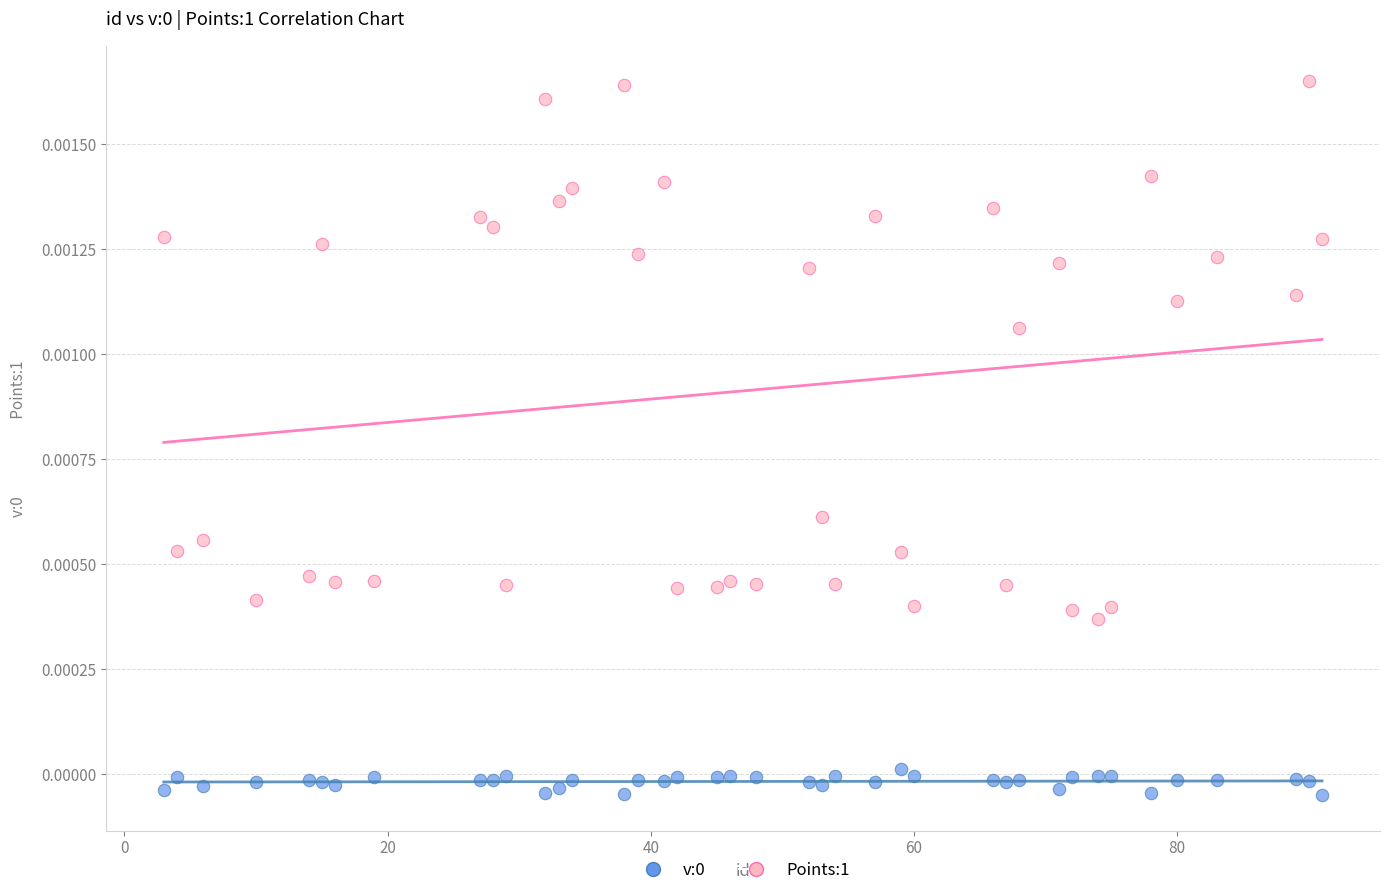

Across all data points, what is the range of X values (max minus min)?

88.0